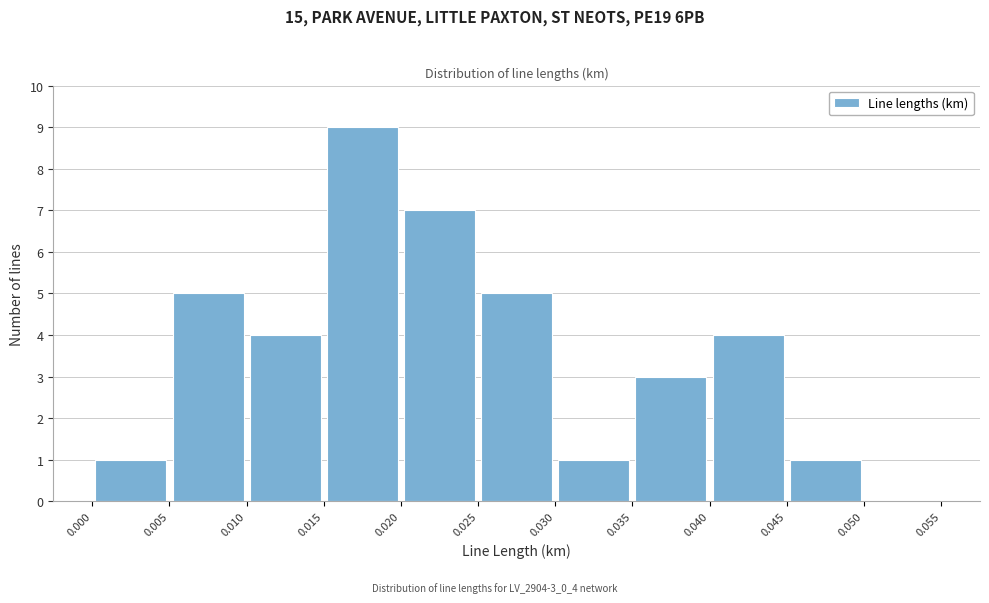

Reading left to right, list every bar in this chart as the range it spans on the x-axis followed by its height. The values are not printed on the chart, so give them approximately, as read against the axis.

0.000 to 0.005: 1
0.005 to 0.010: 5
0.010 to 0.015: 4
0.015 to 0.020: 9
0.020 to 0.025: 7
0.025 to 0.030: 5
0.030 to 0.035: 1
0.035 to 0.040: 3
0.040 to 0.045: 4
0.045 to 0.050: 1
0.050 to 0.055: 0